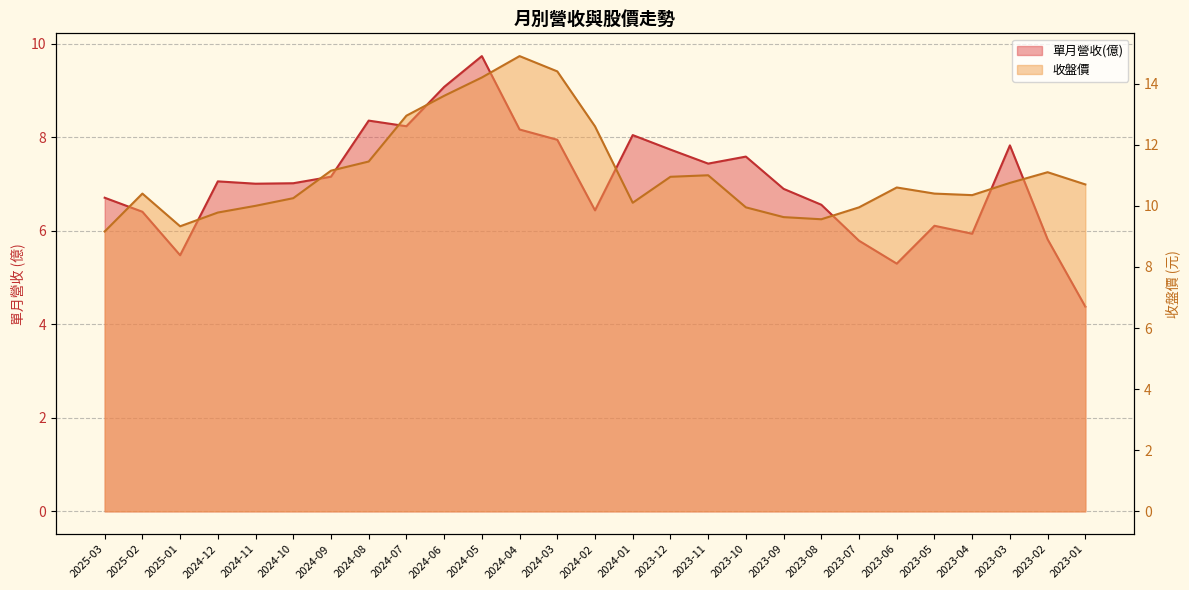

Between 2024-12 and 2024-02, which series saw the biggest shift?

收盤價